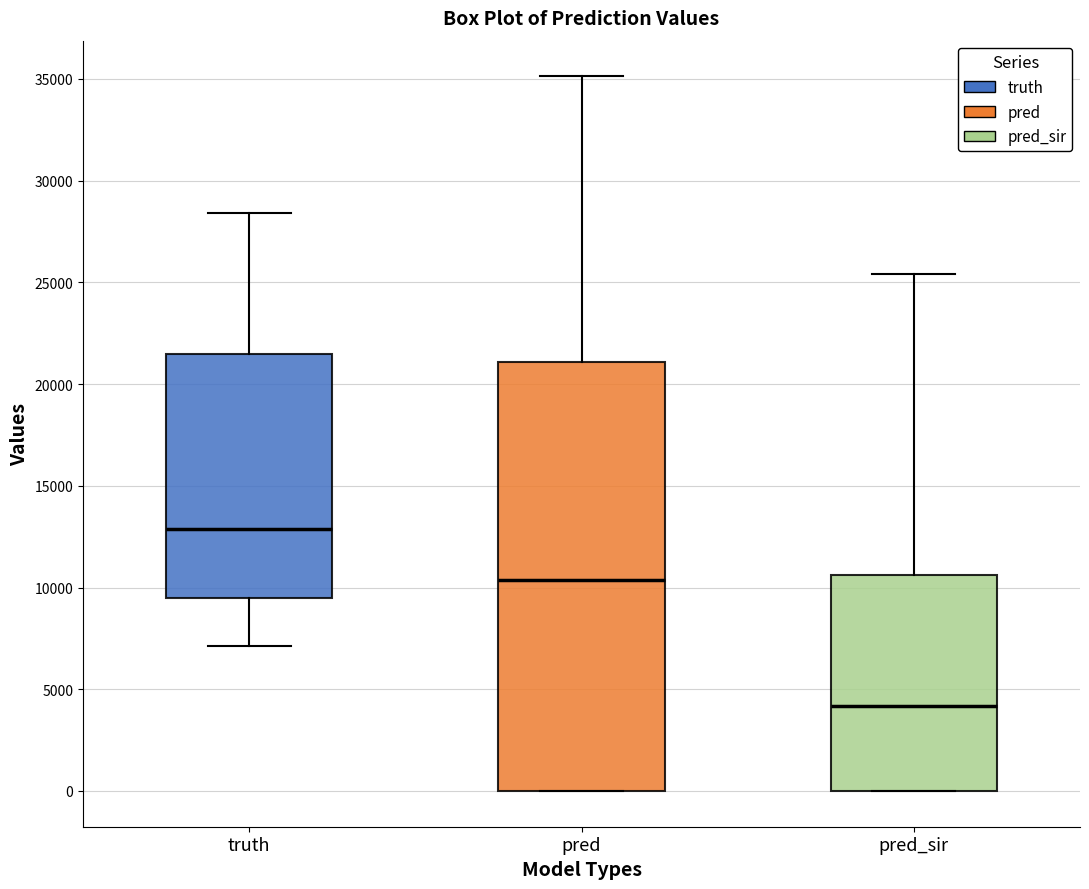

Where does the upper whisker of the box for pred_sir end on the y-axis? The values are not printed on the chart, so give them approximately, as read against the axis.

25500